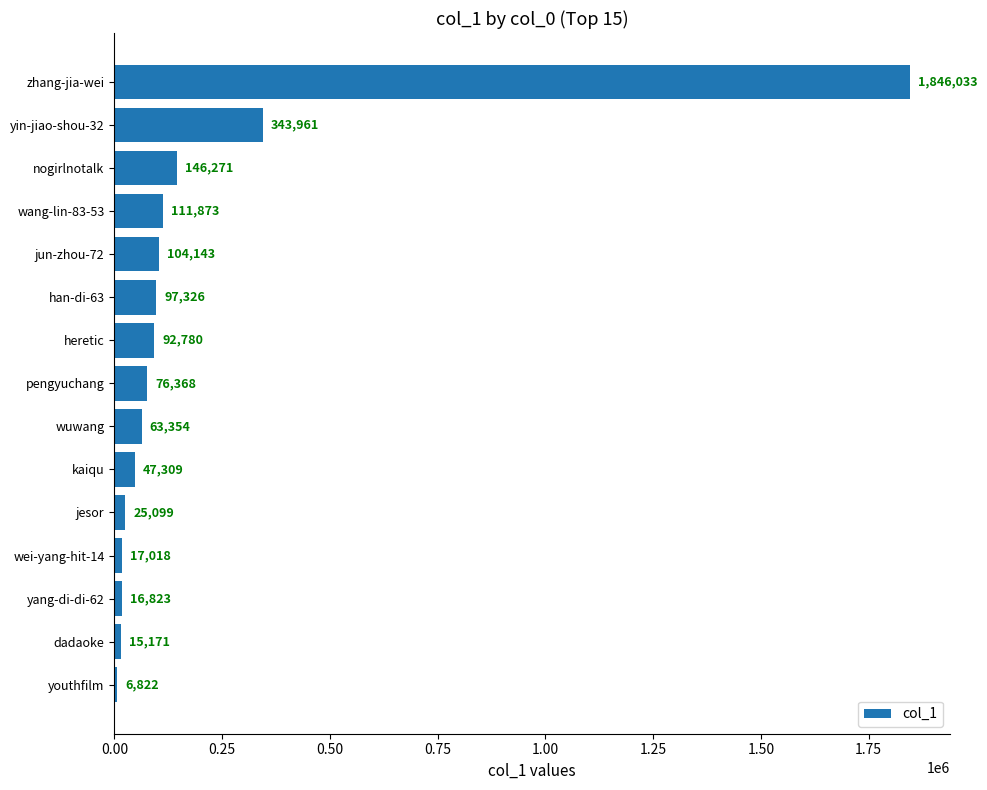

Between wang-lin-83-53 and zhang-jia-wei, which is larger?

zhang-jia-wei